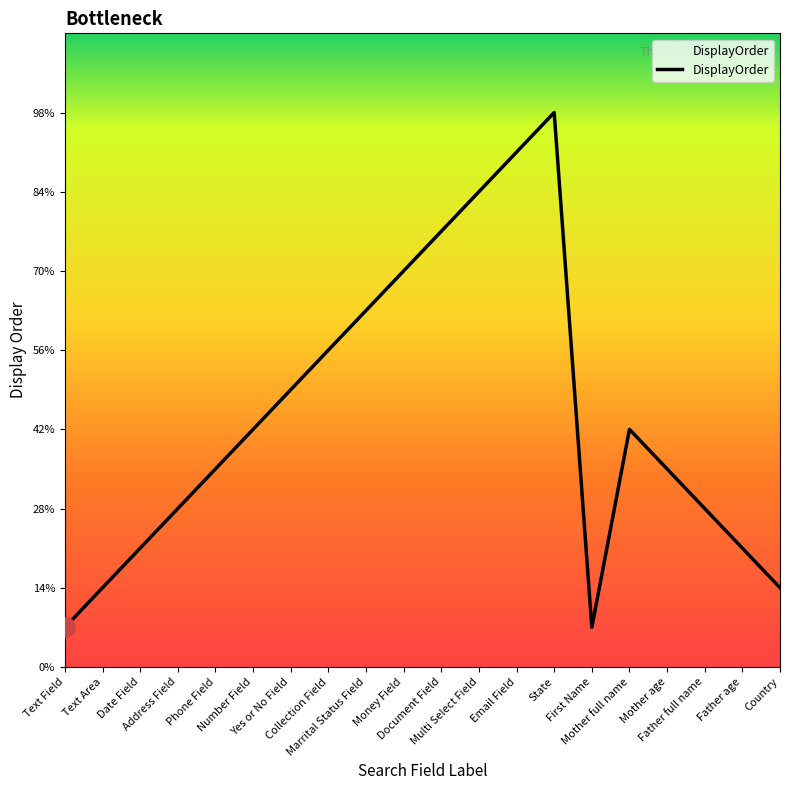

Is this an area chart (filled region under the line)?

Yes